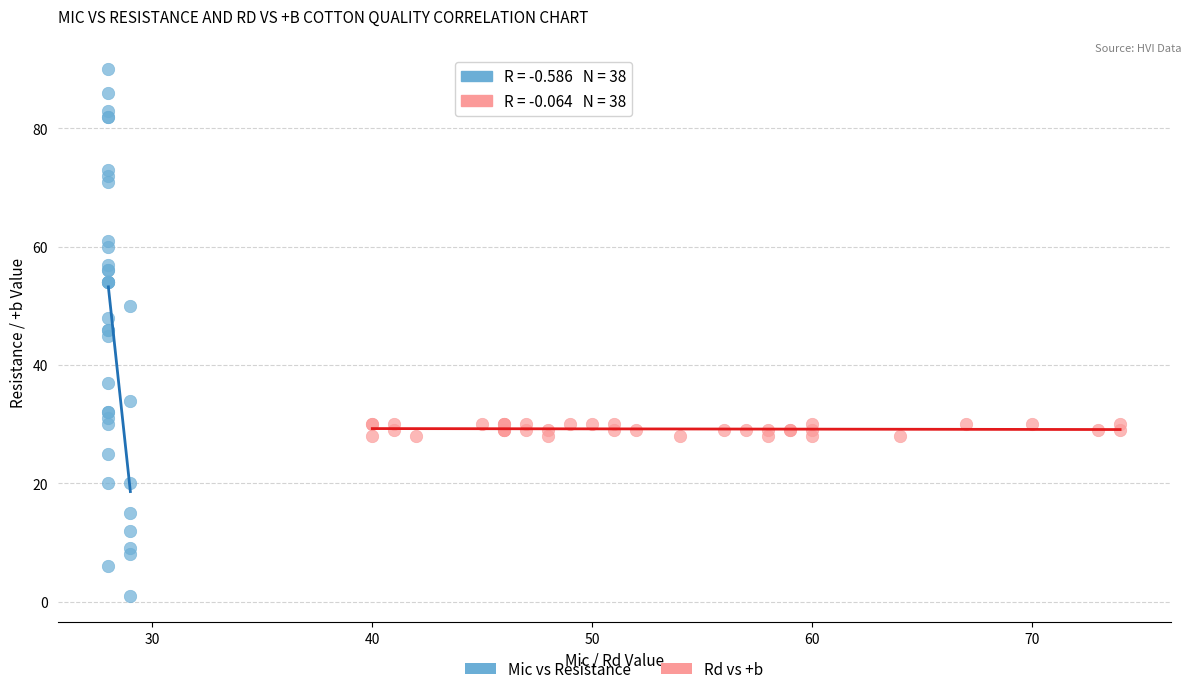

Which series has the widest spread of Y values?

Mic vs Resistance